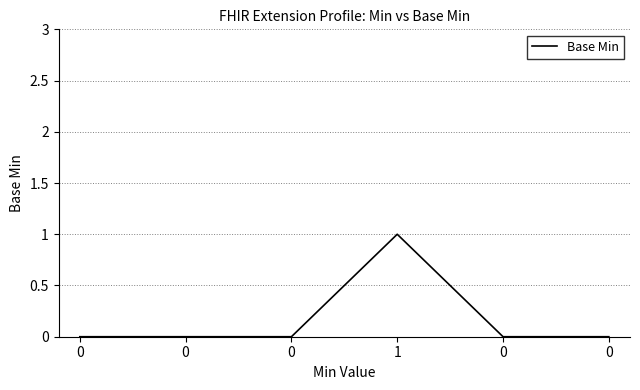

True or false: the data has more than 2 interior local peaks.

False